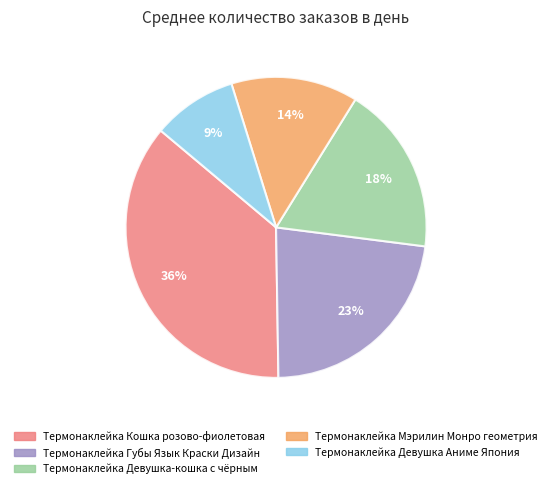

To the nearest percent, what percentage of the pie is Термонаклейка Девушка-кошка с чёрным?

18%